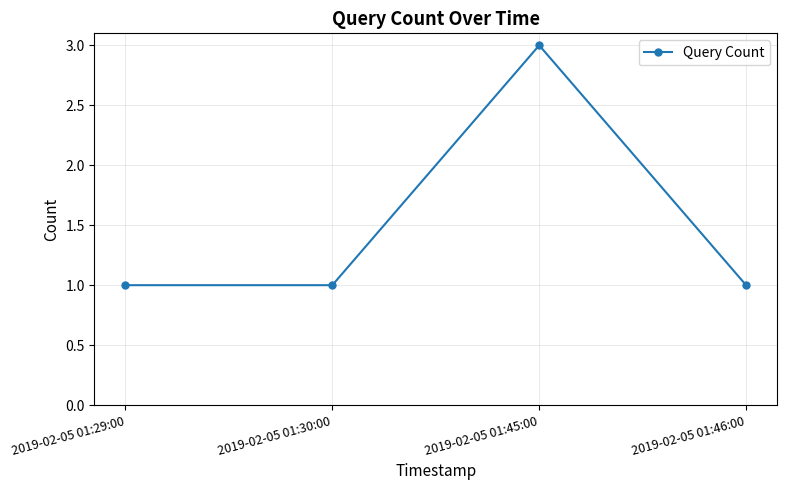

What is the label of the 1st point from the left?

2019-02-05 01:29:00